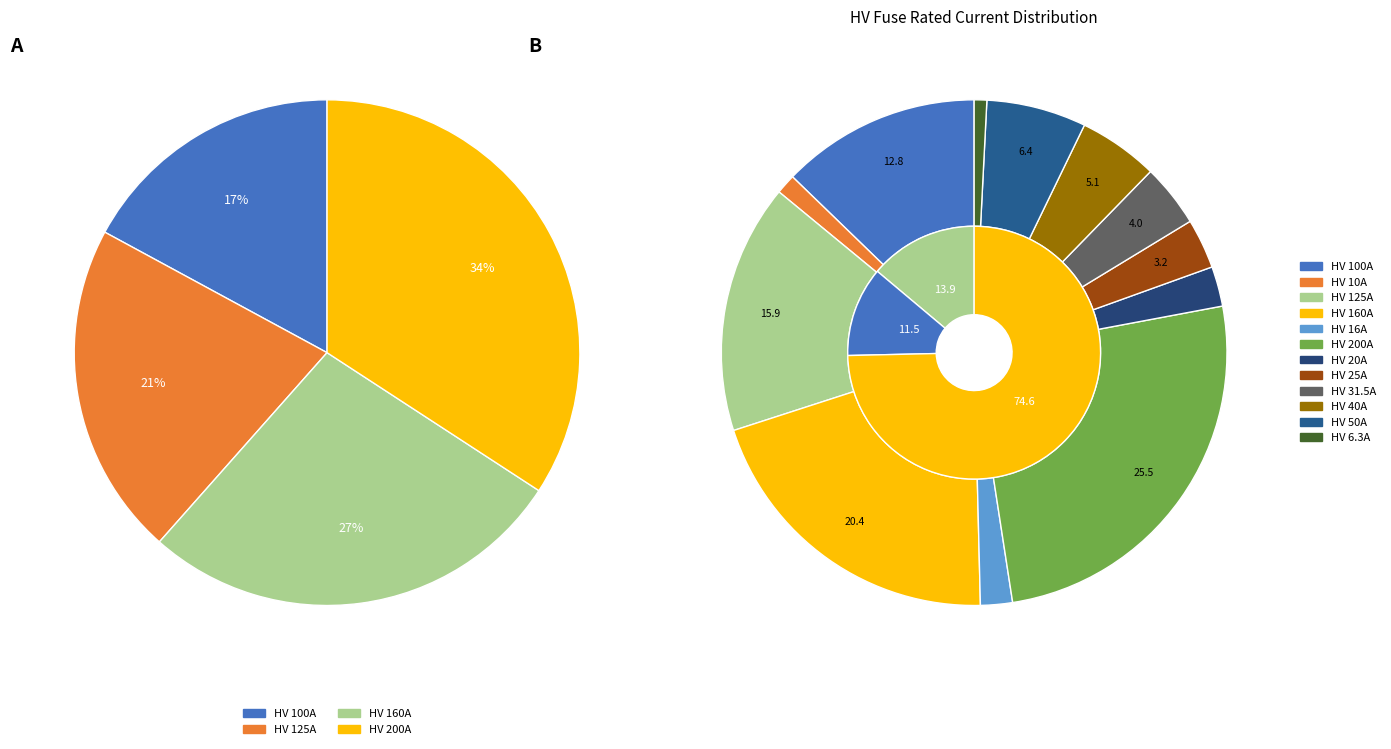

Approximately how many times larger is the value at HV 125A compared to HV 160A?

0.8